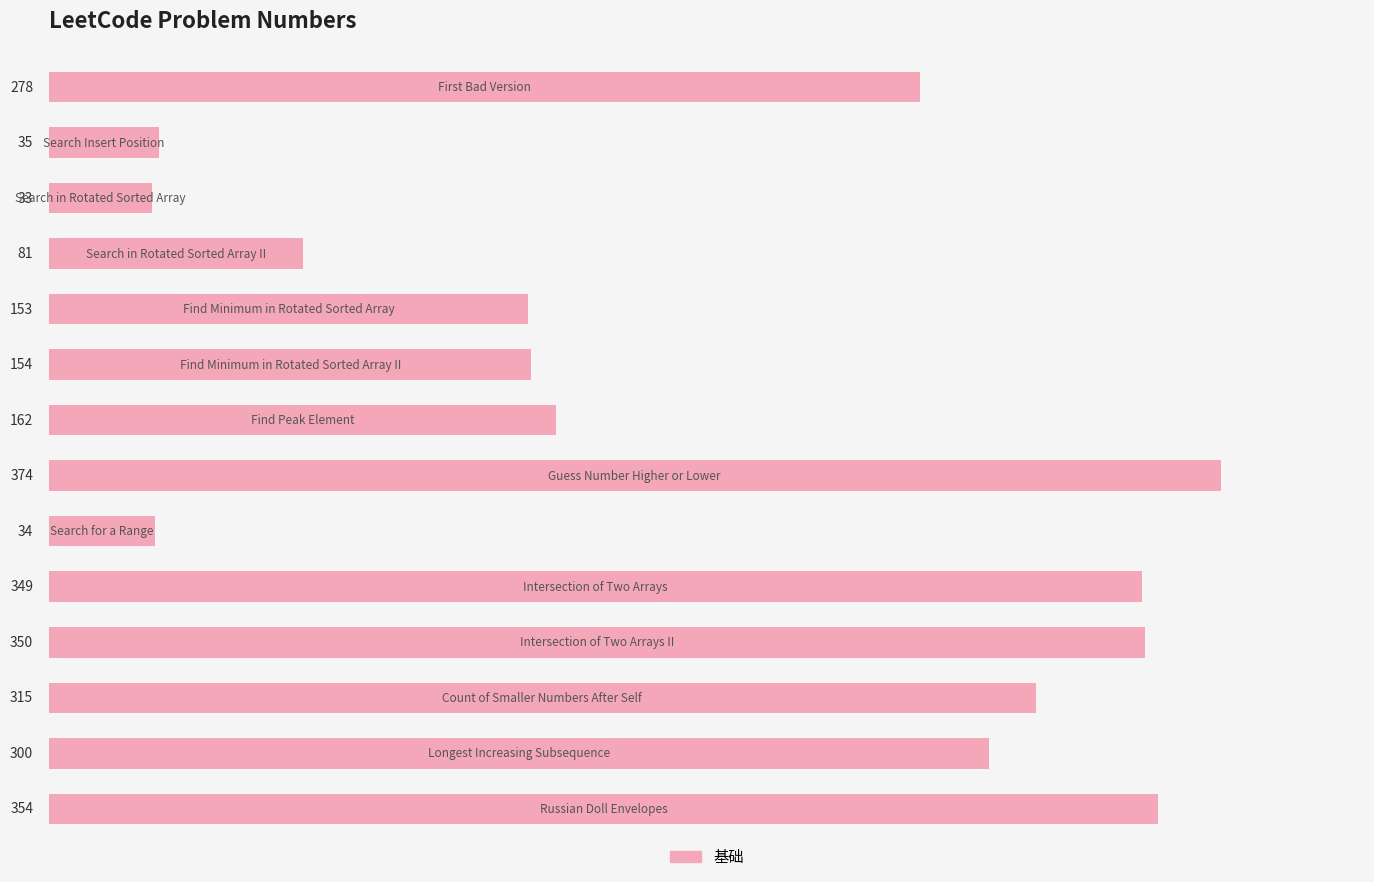

Does the chart contain any negative values?

No